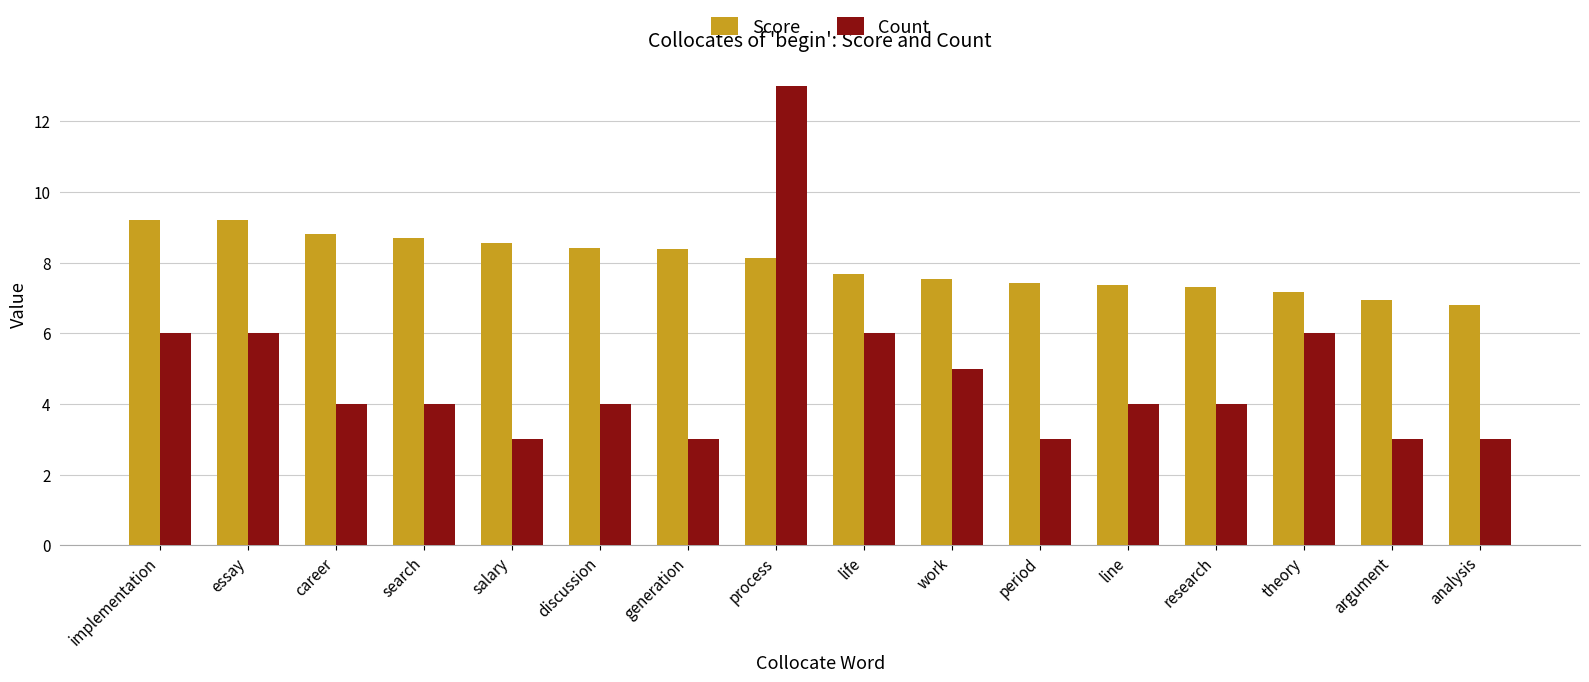

What is the total value across all series at search?

12.7